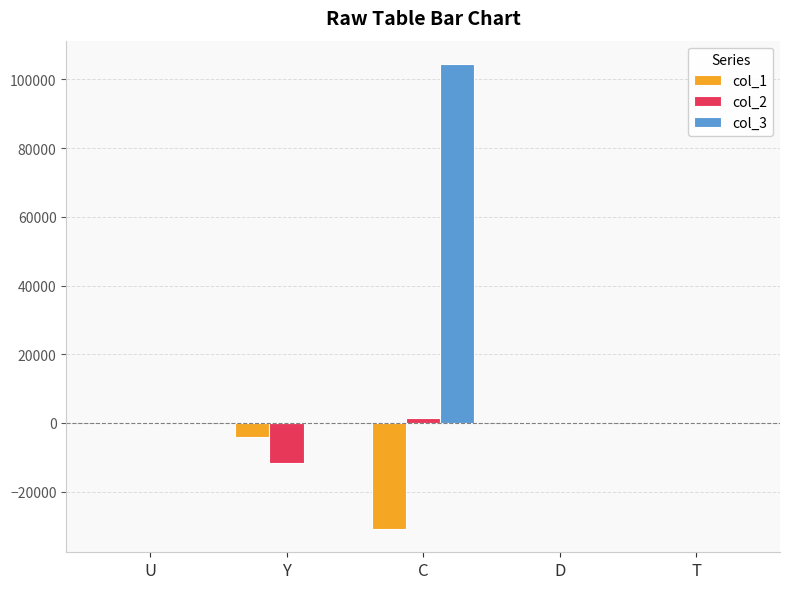

At which category is the sum across all series the highest?

C